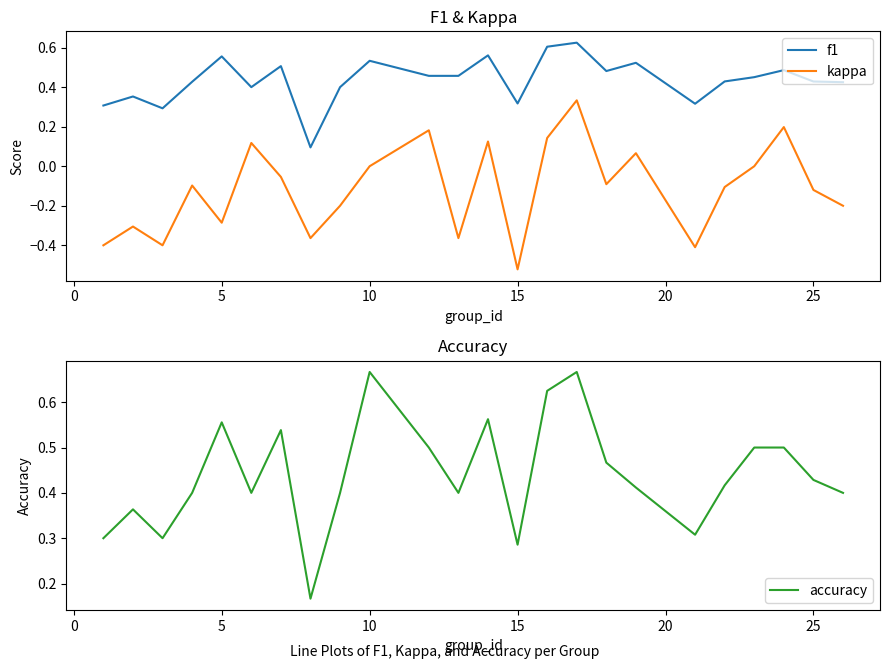

True or false: f1 has more than 2 points higher than both neighbors.

True